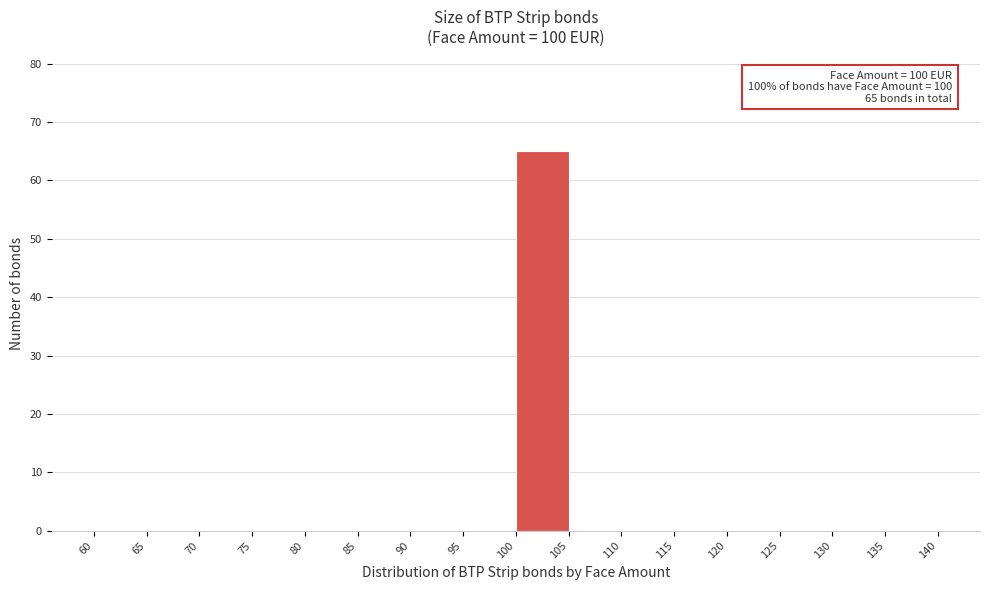

Over which range of the x-axis is the bar tallest?

100 to 105